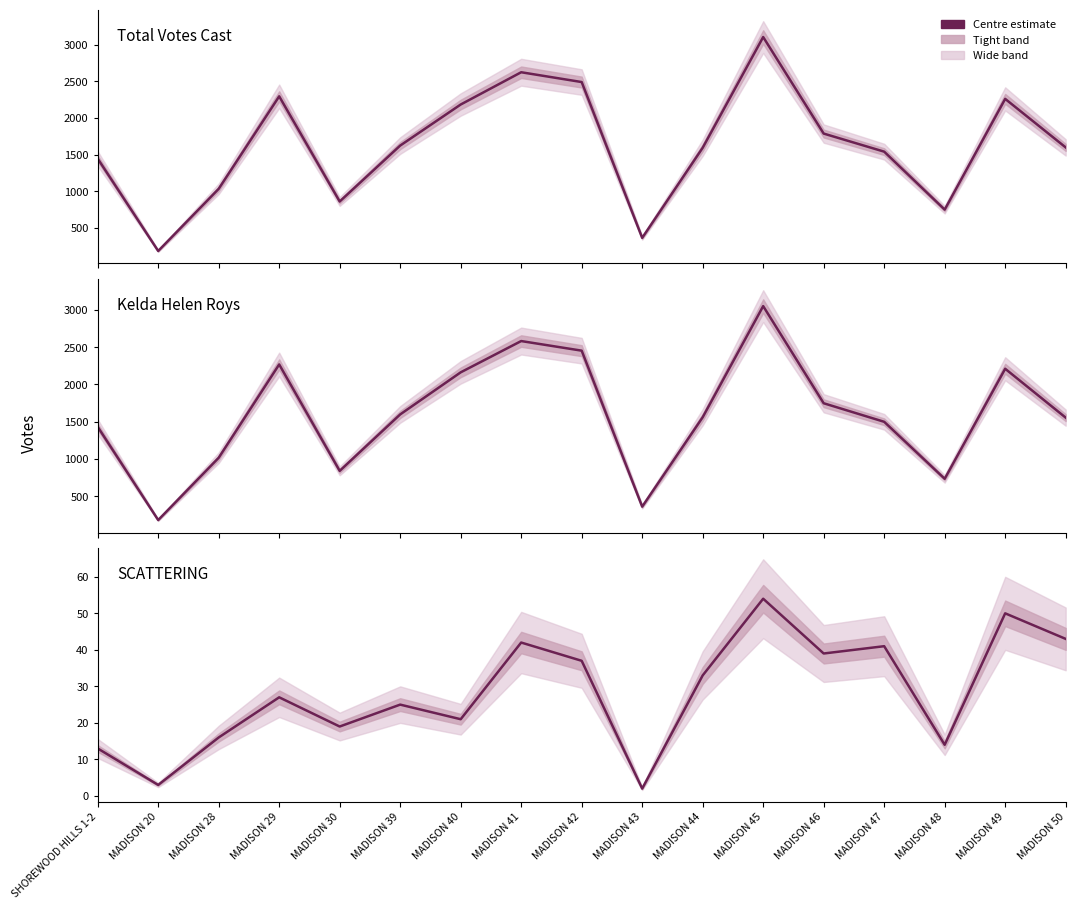

How many values in the SCATTERING series are below 27?

8